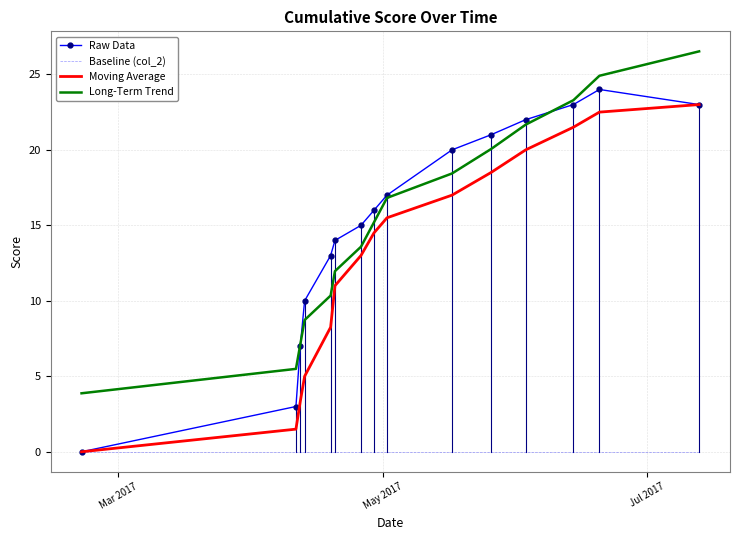

What is the maximum value shown in the chart?

26.5